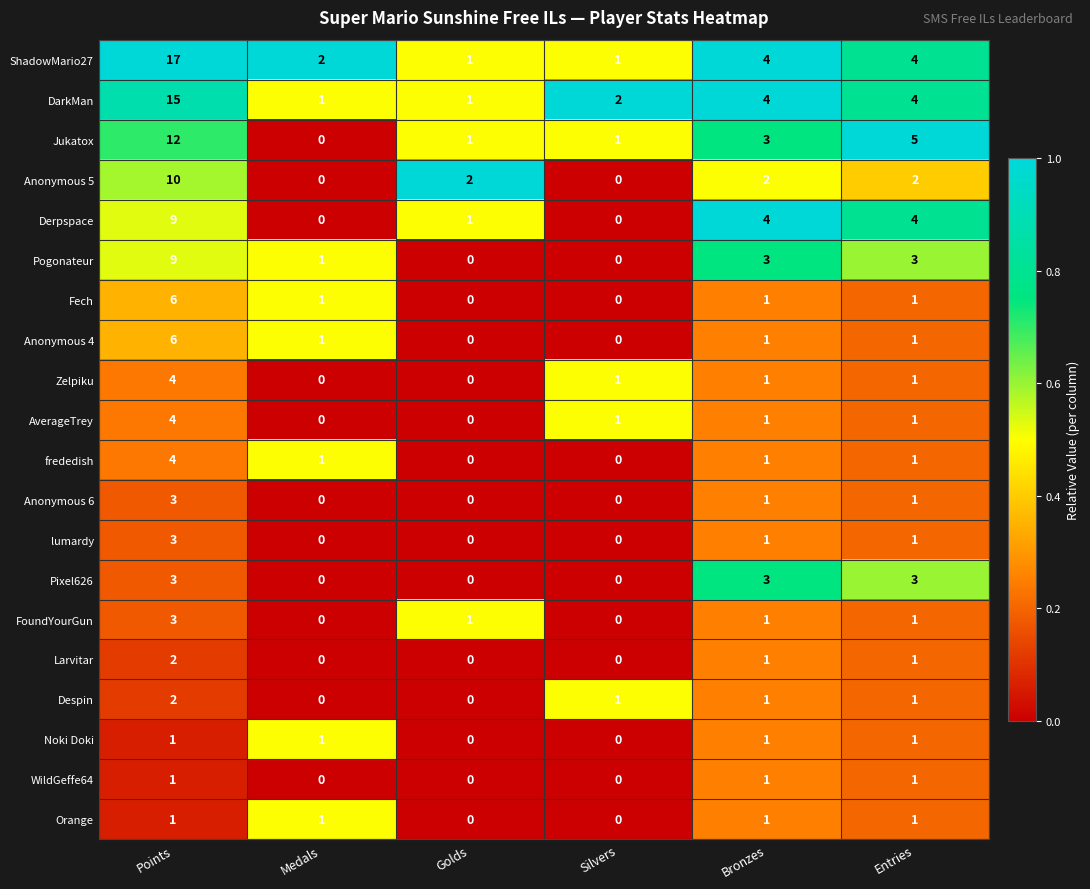

What is the spread (max minus min) of values at Points?

16